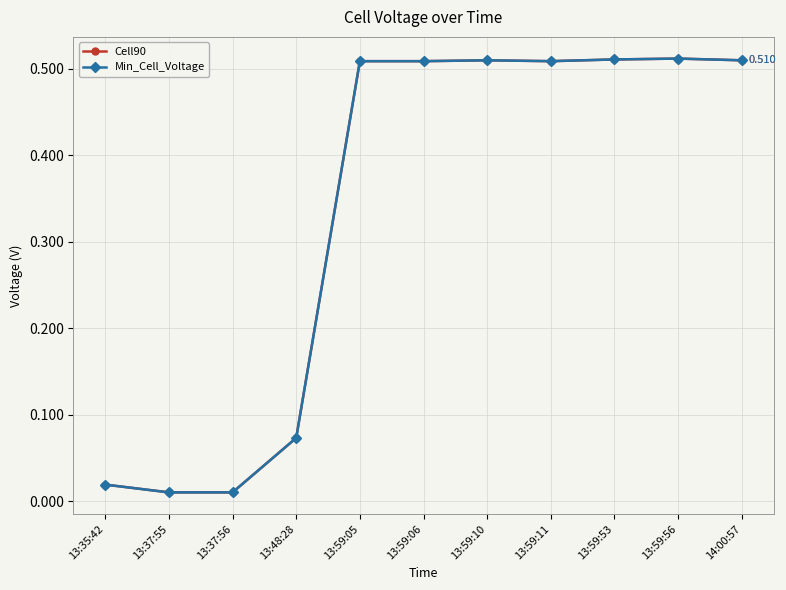

Which series changed the most between 13:35:42 and 13:59:05?

Cell90